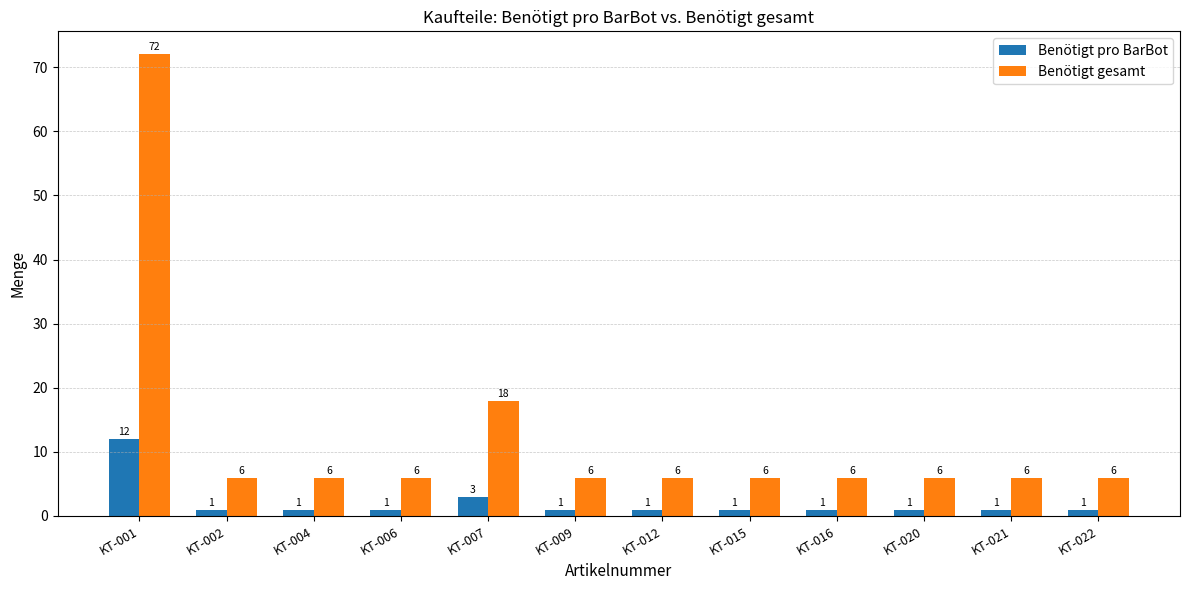

Reading left to right, transcribe all the data shown in this chart.

Benötigt pro BarBot: KT-001=12	KT-002=1	KT-004=1	KT-006=1	KT-007=3	KT-009=1	KT-012=1	KT-015=1	KT-016=1	KT-020=1	KT-021=1	KT-022=1
Benötigt gesamt: KT-001=72	KT-002=6	KT-004=6	KT-006=6	KT-007=18	KT-009=6	KT-012=6	KT-015=6	KT-016=6	KT-020=6	KT-021=6	KT-022=6